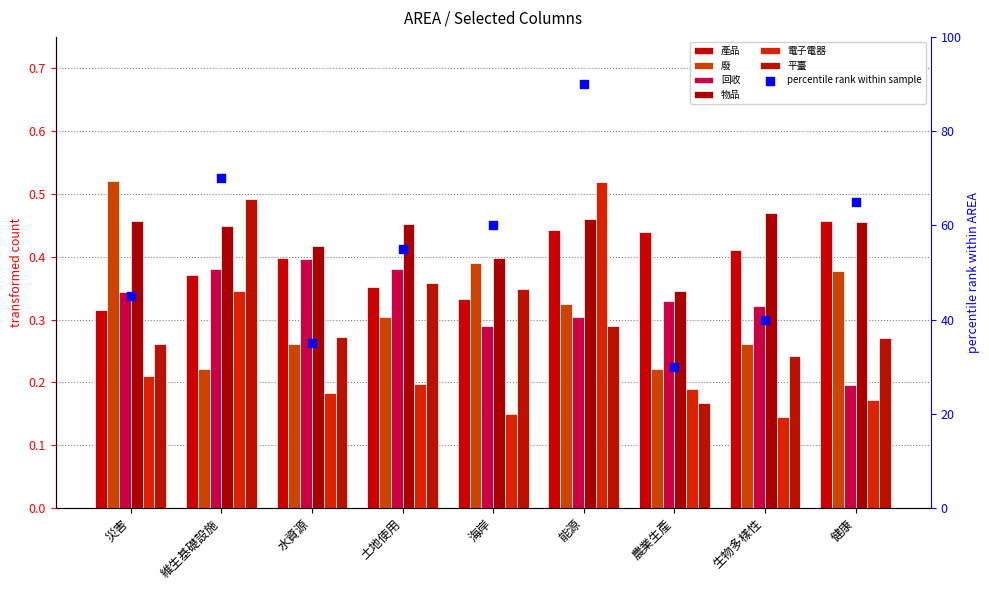

What are all the series names shown in the legend?

產品, 廢, 回收, 物品, 電子電器, 平臺